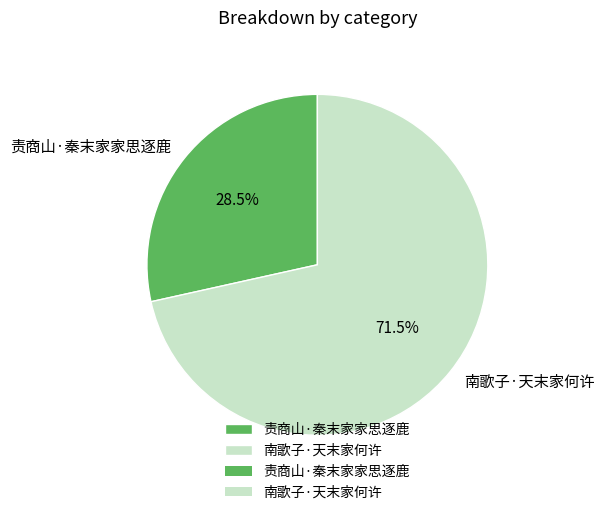

Does 南歌子·天末家何许 account for over 50% of the chart?

Yes